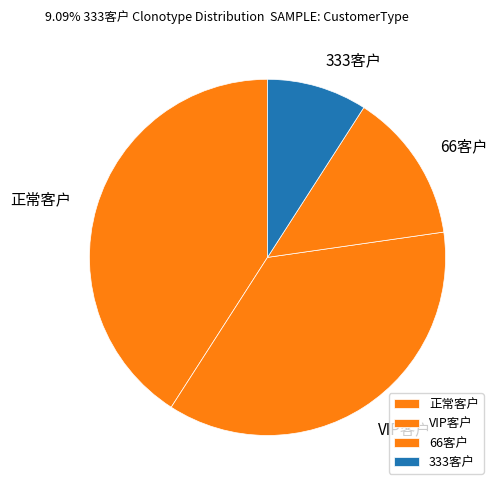

The 66客户 slice represents 8% of the pie. True or false?

False